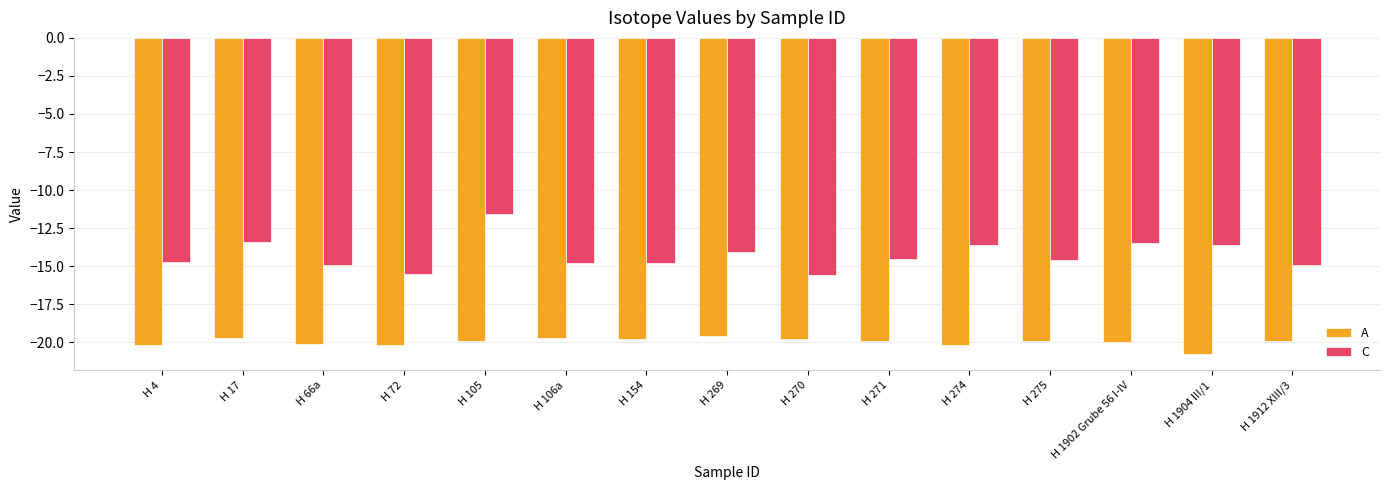

Reading right to left, extract all data points from this chart.

A: -19.9	-20.8	-20.0	-19.9	-20.2	-19.9	-19.8	-19.6	-19.8	-19.7	-19.9	-20.2	-20.1	-19.7	-20.2
C: -14.9	-13.6	-13.5	-14.6	-13.6	-14.5	-15.6	-14.1	-14.8	-14.8	-11.6	-15.5	-14.9	-13.4	-14.7